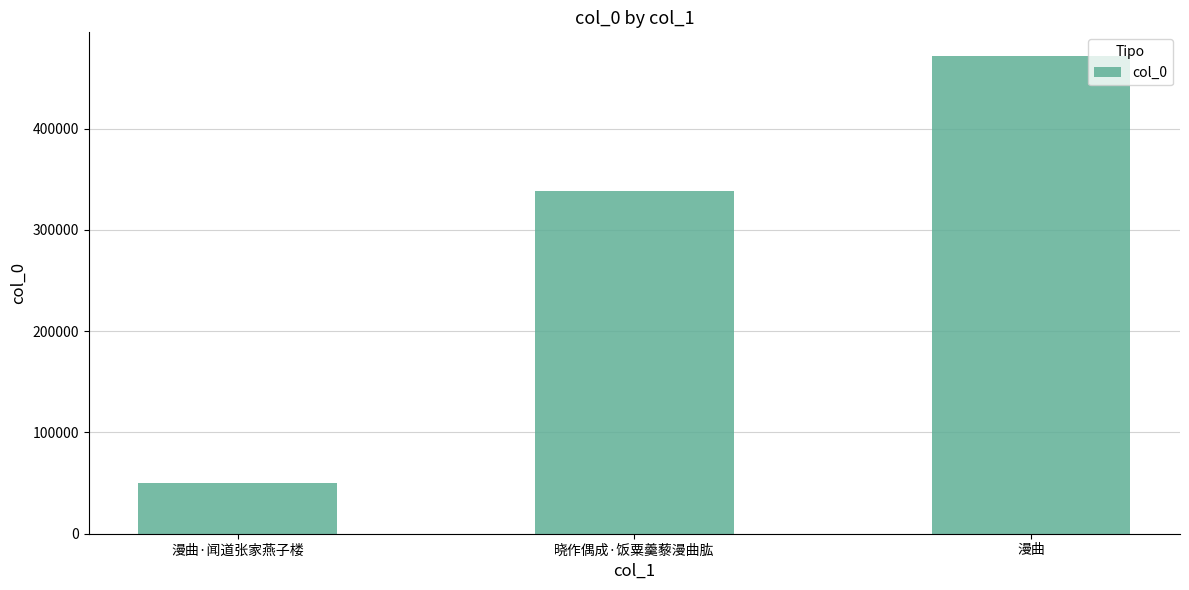

Count the number of data series in this chart.

1